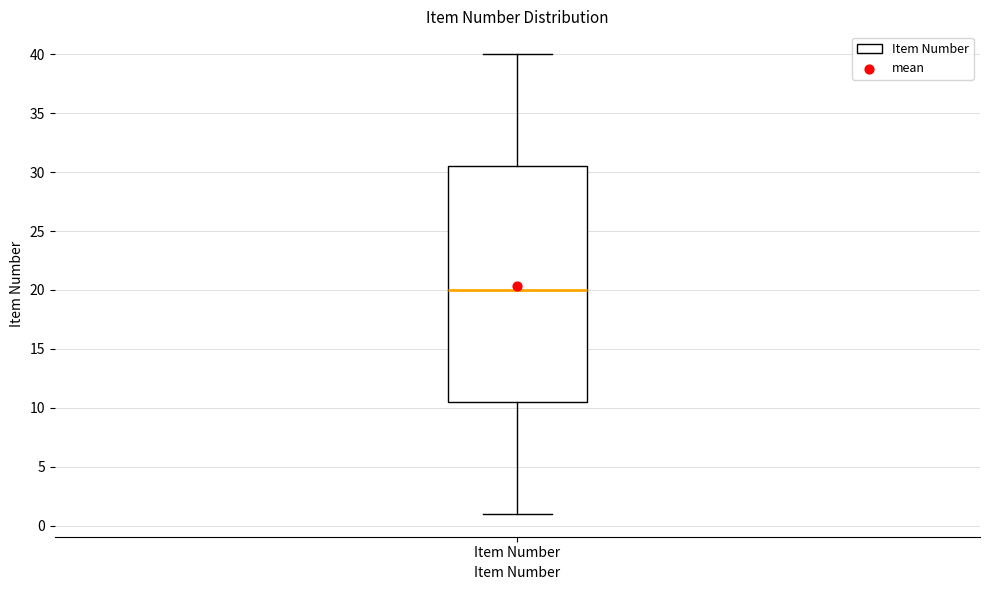

Where is the lower edge of the box for Item Number on the y-axis? The values are not printed on the chart, so give them approximately, as read against the axis.

10.5